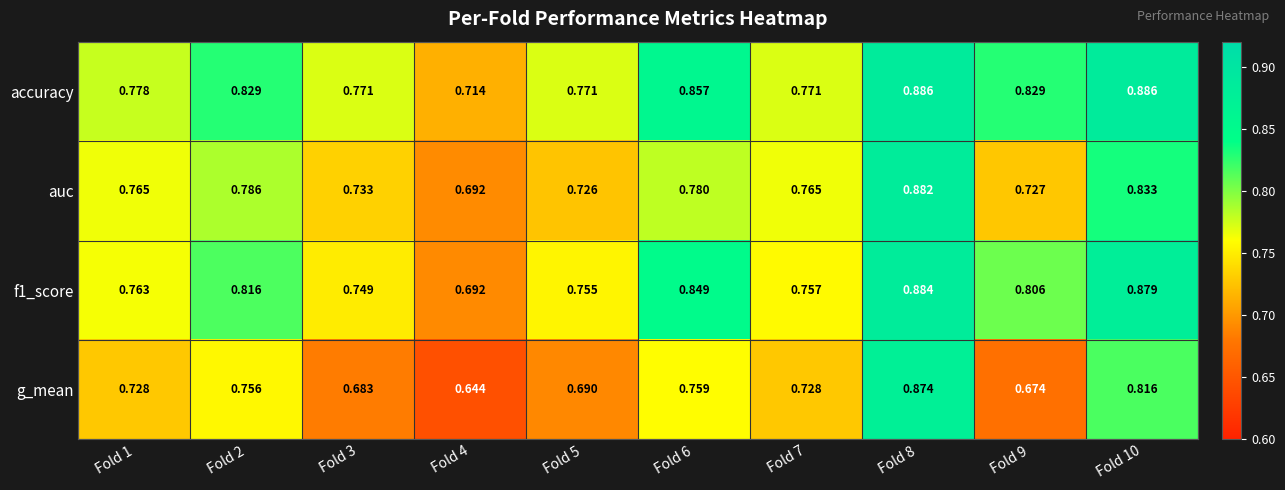

Is the value of accuracy at Fold 6 greater than the value of g_mean at Fold 4?

Yes